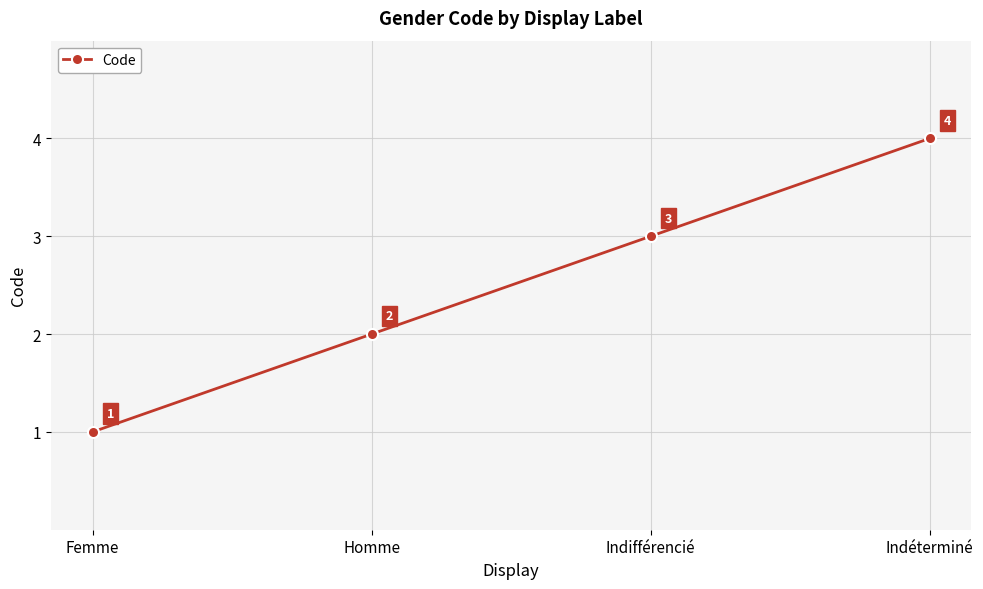

What is the label of the 3rd point from the right?

Homme